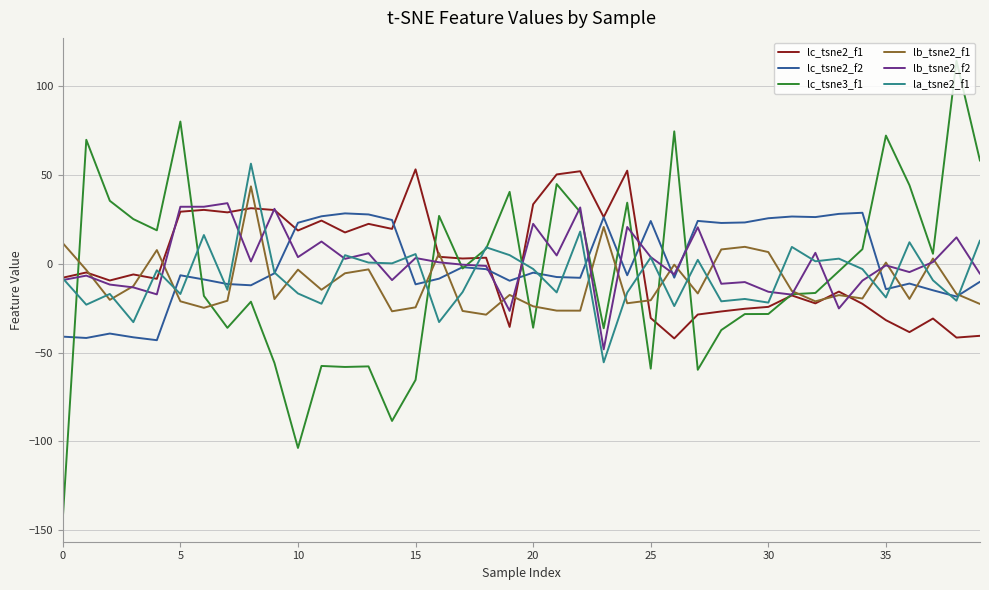

What are all the series names shown in the legend?

lc_tsne2_f1, lc_tsne2_f2, lc_tsne3_f1, lb_tsne2_f1, lb_tsne2_f2, la_tsne2_f1